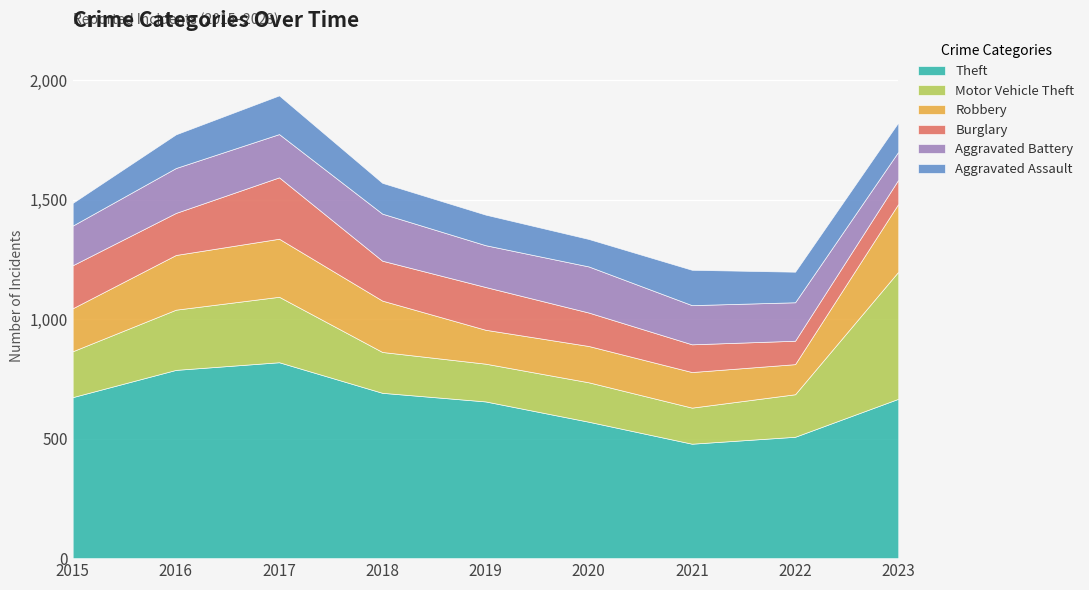

True or false: Robbery and Theft cross at least once.

False